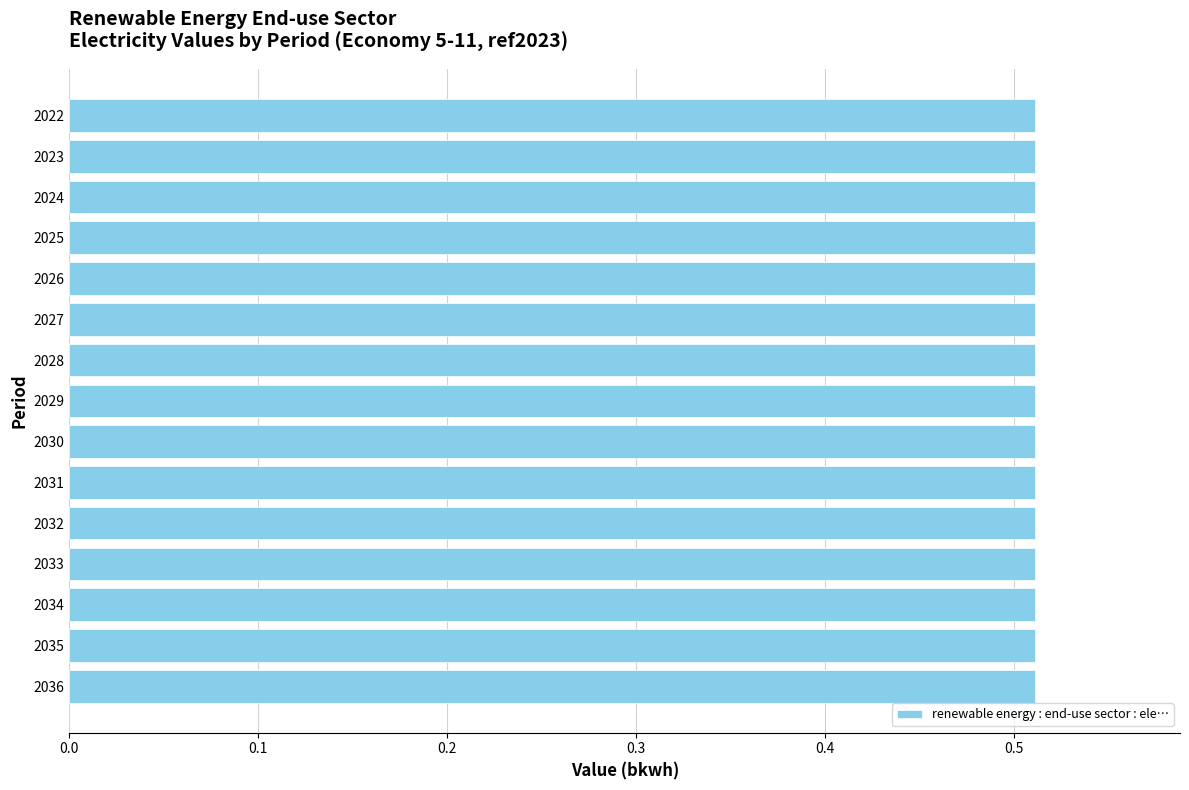

How many positive values are there?

15